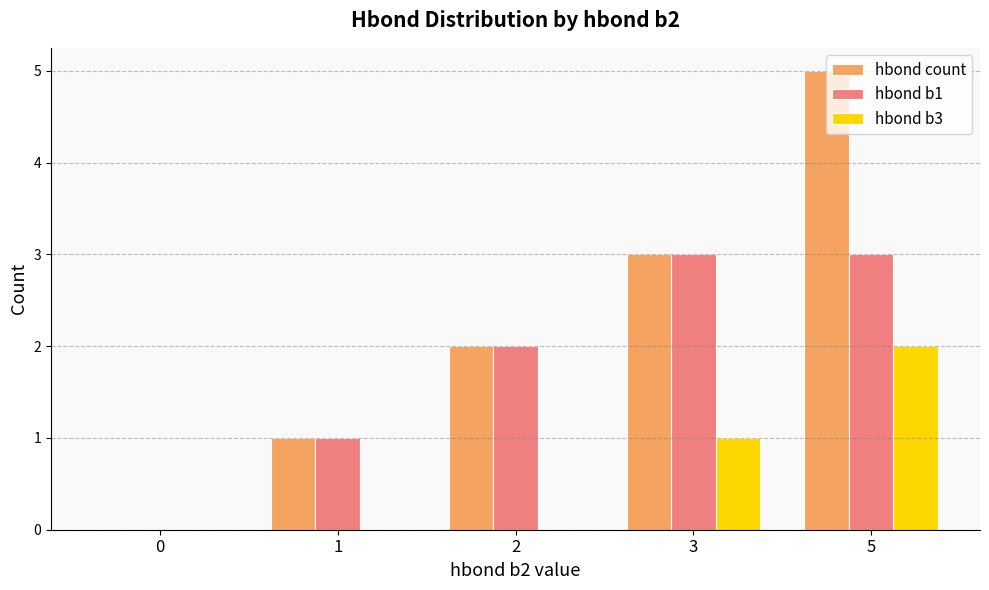

At which category is the sum across all series the highest?

5